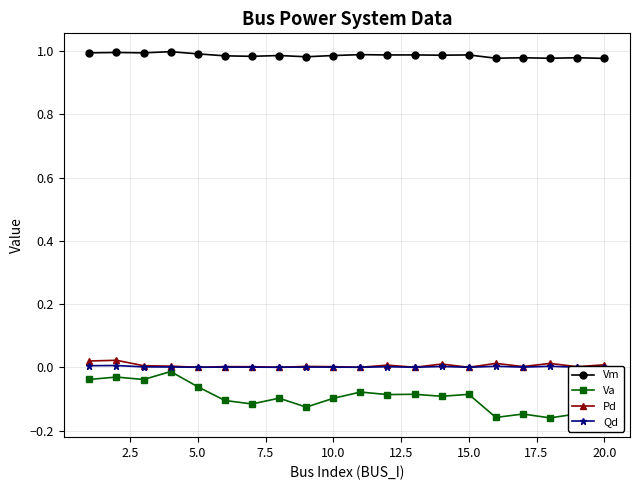

True or false: Qd and Vm intersect in this chart.

False